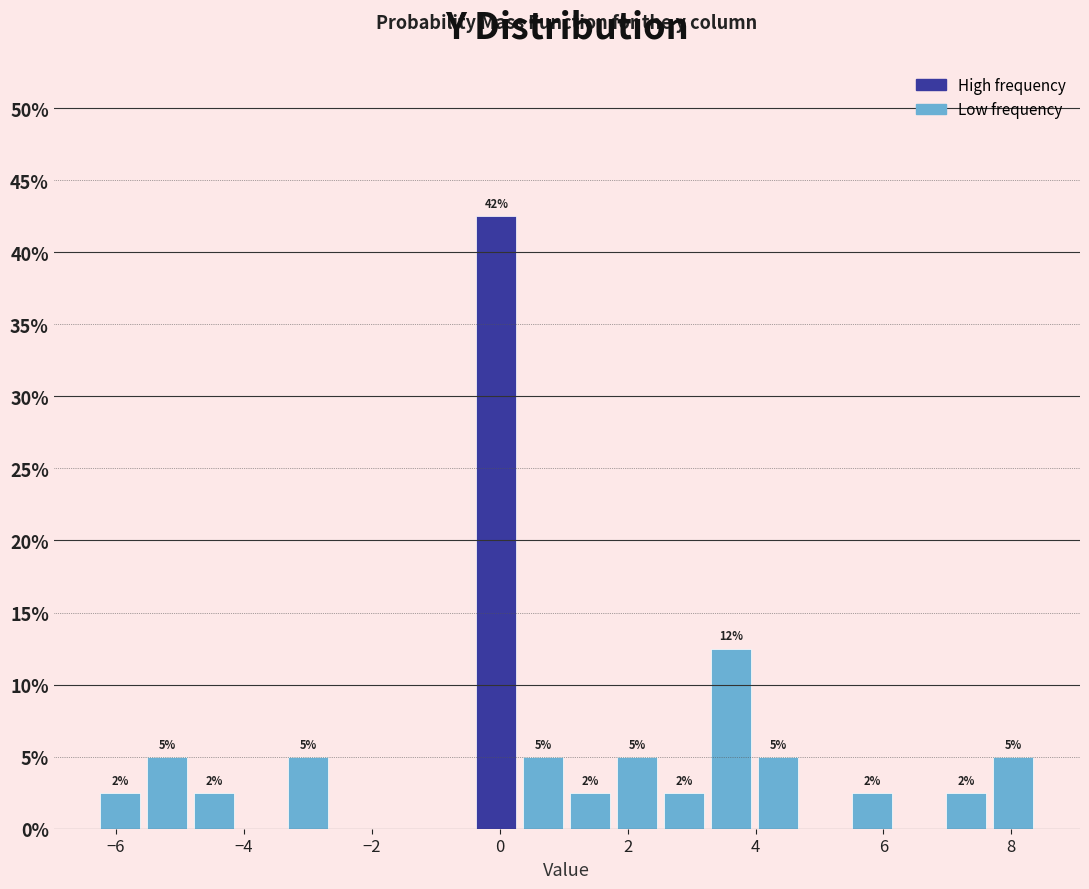

Around what value on the x-axis is the tallest bar? Give the approximate position of its centre, as read against the axis.

0.0